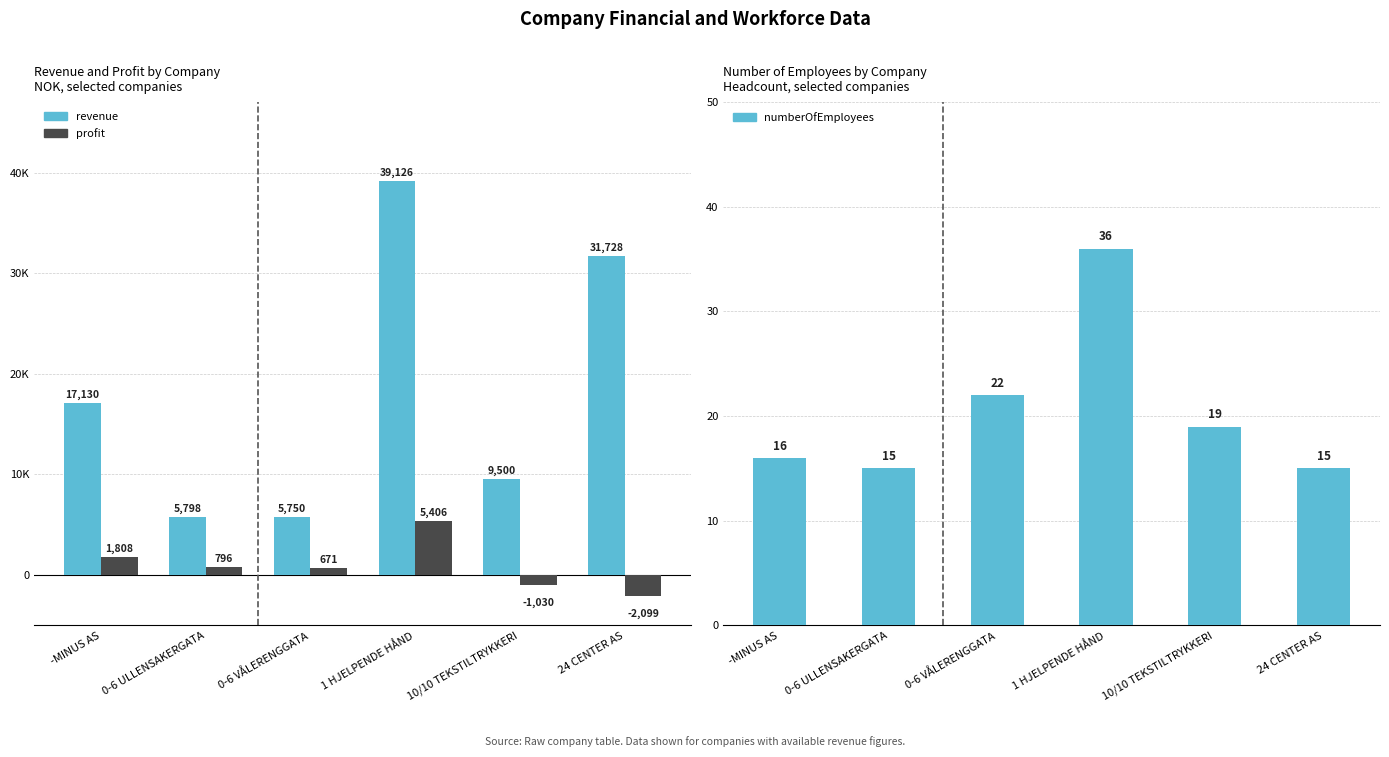

Reading left to right, what are all the values shown in this chart?

revenue: -MINUS AS=17130	0-6 ULLENSAKERGATA=5798	0-6 VÅLERENGGATA=5750	1 HJELPENDE HÅND=39126	10/10 TEKSTILTRYKKERI=9500	24 CENTER AS=31728
profit: -MINUS AS=1808	0-6 ULLENSAKERGATA=796	0-6 VÅLERENGGATA=671	1 HJELPENDE HÅND=5406	10/10 TEKSTILTRYKKERI=-1030	24 CENTER AS=-2099
numberOfEmployees: -MINUS AS=16	0-6 ULLENSAKERGATA=15	0-6 VÅLERENGGATA=22	1 HJELPENDE HÅND=36	10/10 TEKSTILTRYKKERI=19	24 CENTER AS=15